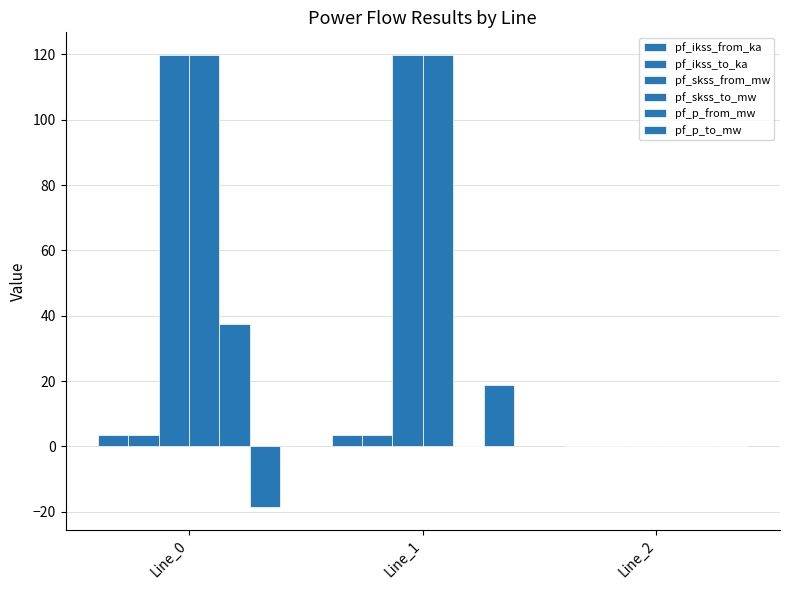

The pf_skss_from_mw series shows 119.8 at Line_0. True or false?

True